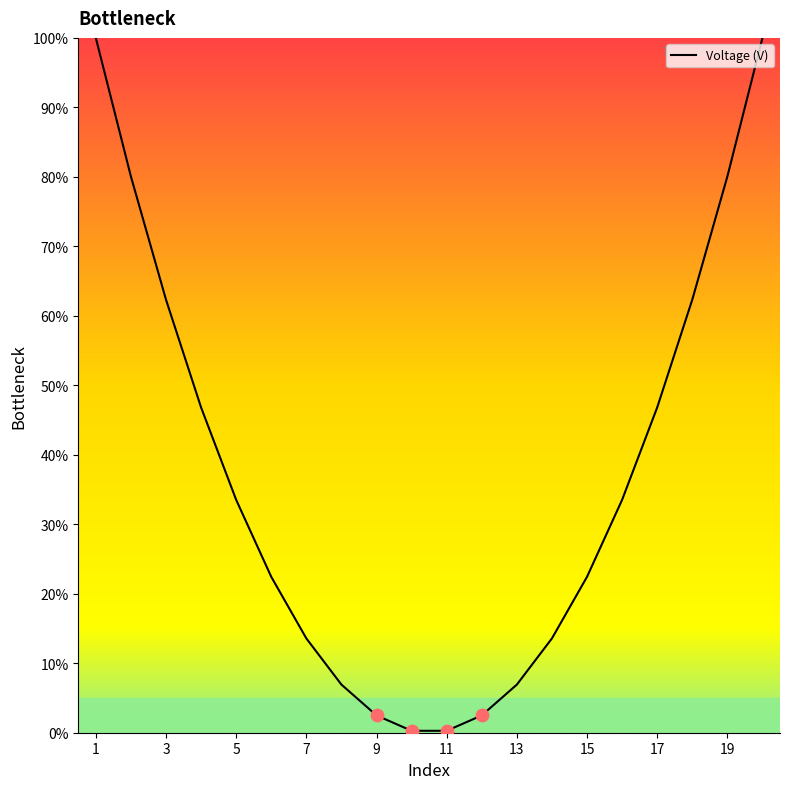

What is the difference between the maximum and minimum values?

99.7